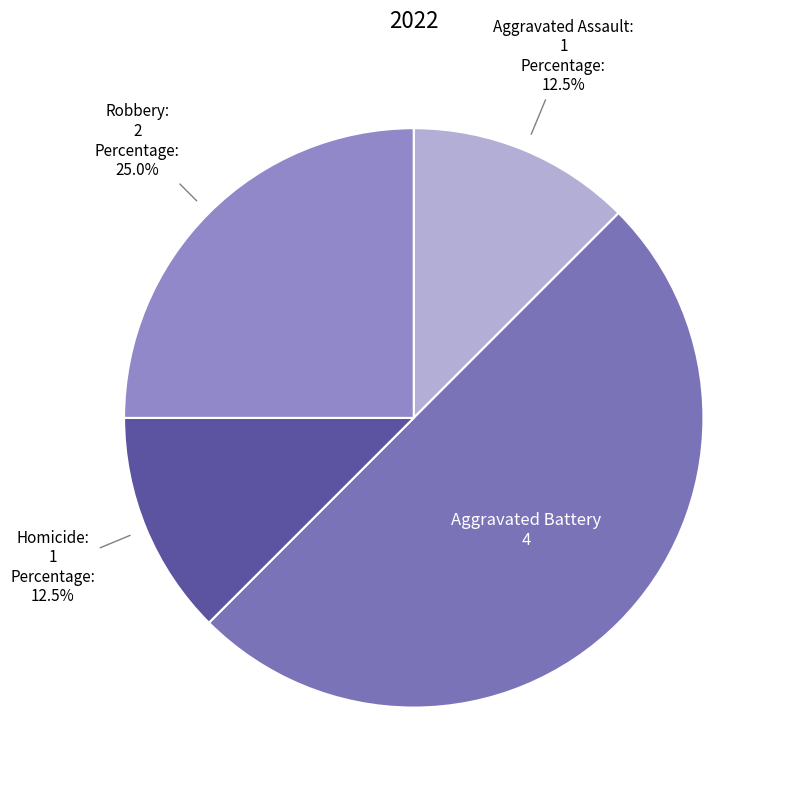

Rank the categories by value from lowest to highest.

Aggravated Assault, Homicide, Robbery, Aggravated Battery